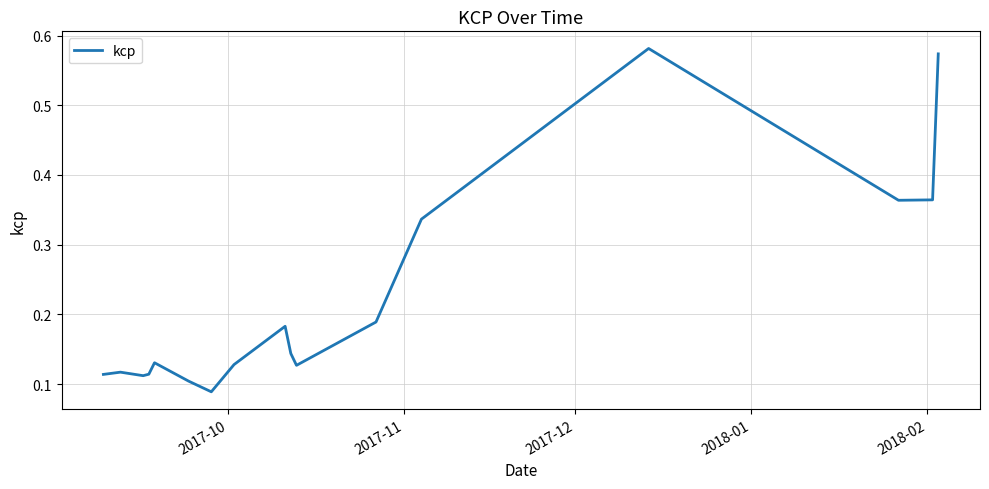

What is the sum of all values?

3.8